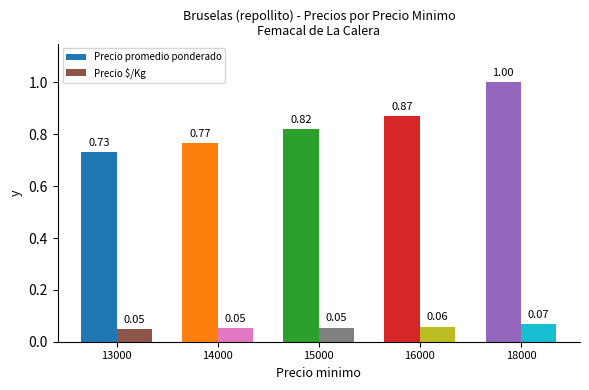

Rank the categories by Precio promedio ponderado value from highest to lowest.

18000, 16000, 15000, 14000, 13000